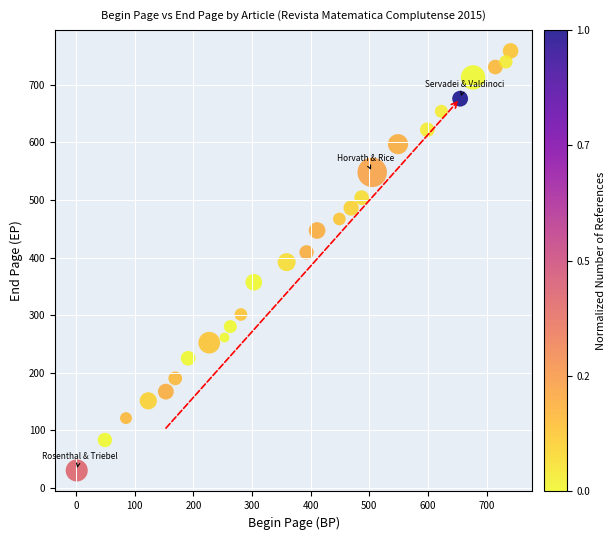

What is the range of X values (max minus min)?

740